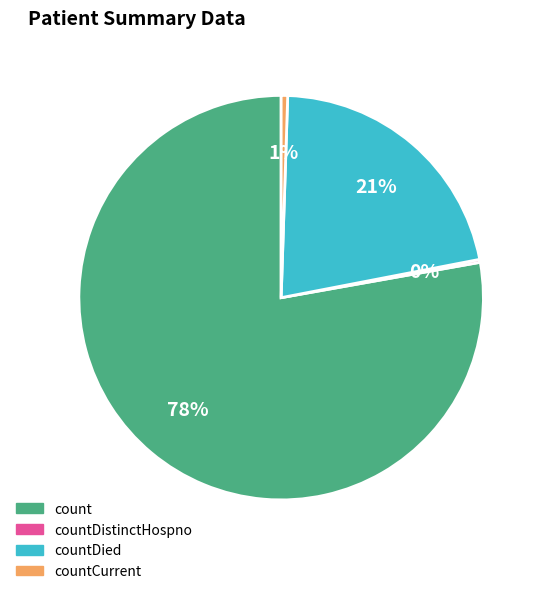

To the nearest percent, what is the average slice percentage?

25%